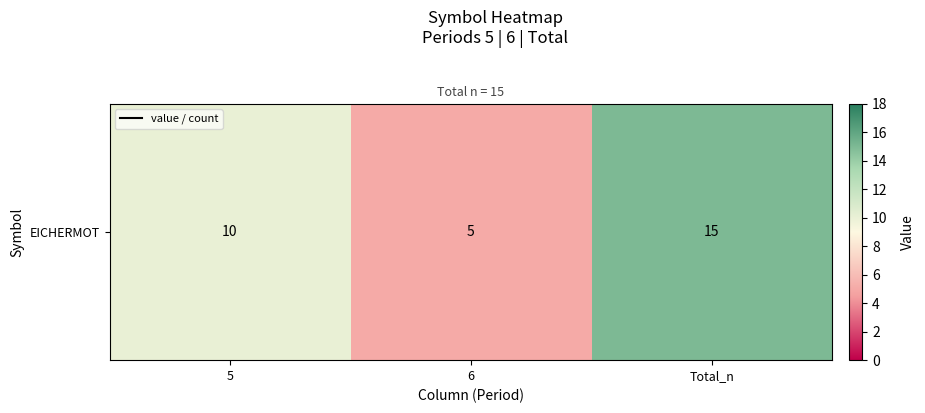

Is it true that the value at 6 is 8?

False